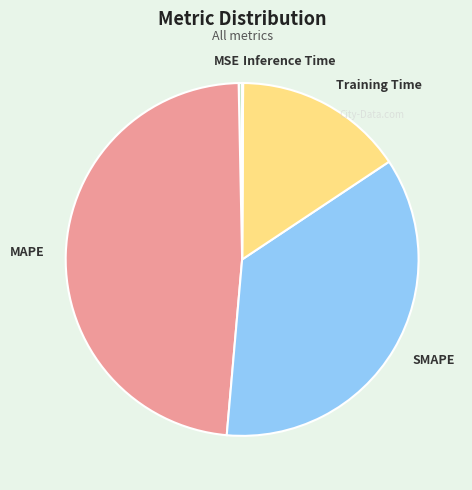

Do SMAPE and MSE together represent more than half of the pie?

No